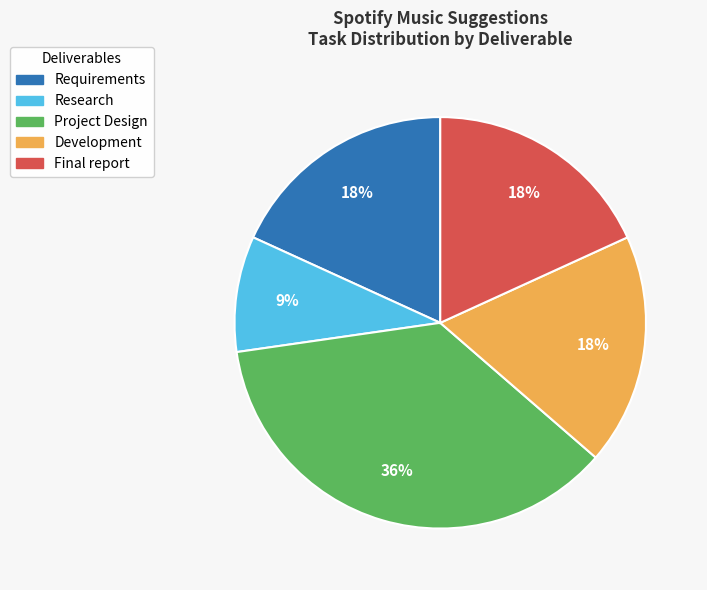

How many slices are in this pie chart?

5